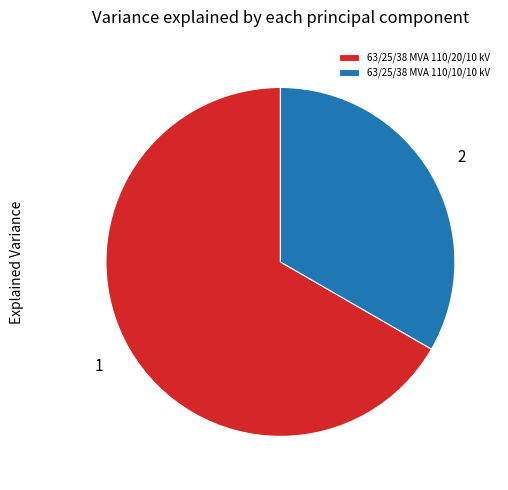

What is the ratio of the value at 63/25/38 MVA 110/10/10 kV to the value at 63/25/38 MVA 110/20/10 kV?

0.5